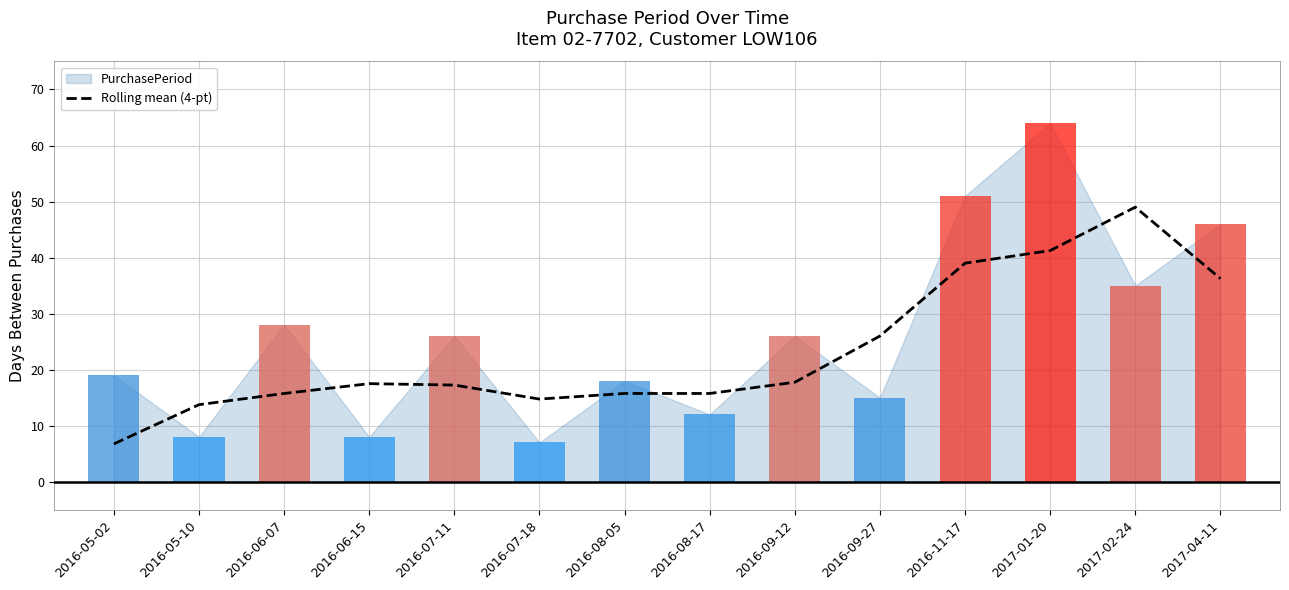

Reading left to right, list all the values displayed in this chart.

2016-05-02=6.8	2016-05-10=13.8	2016-06-07=15.8	2016-06-15=17.5	2016-07-11=17.2	2016-07-18=14.8	2016-08-05=15.8	2016-08-17=15.8	2016-09-12=17.8	2016-09-27=26.0	2016-11-17=39.0	2017-01-20=41.2	2017-02-24=49.0	2017-04-11=36.2